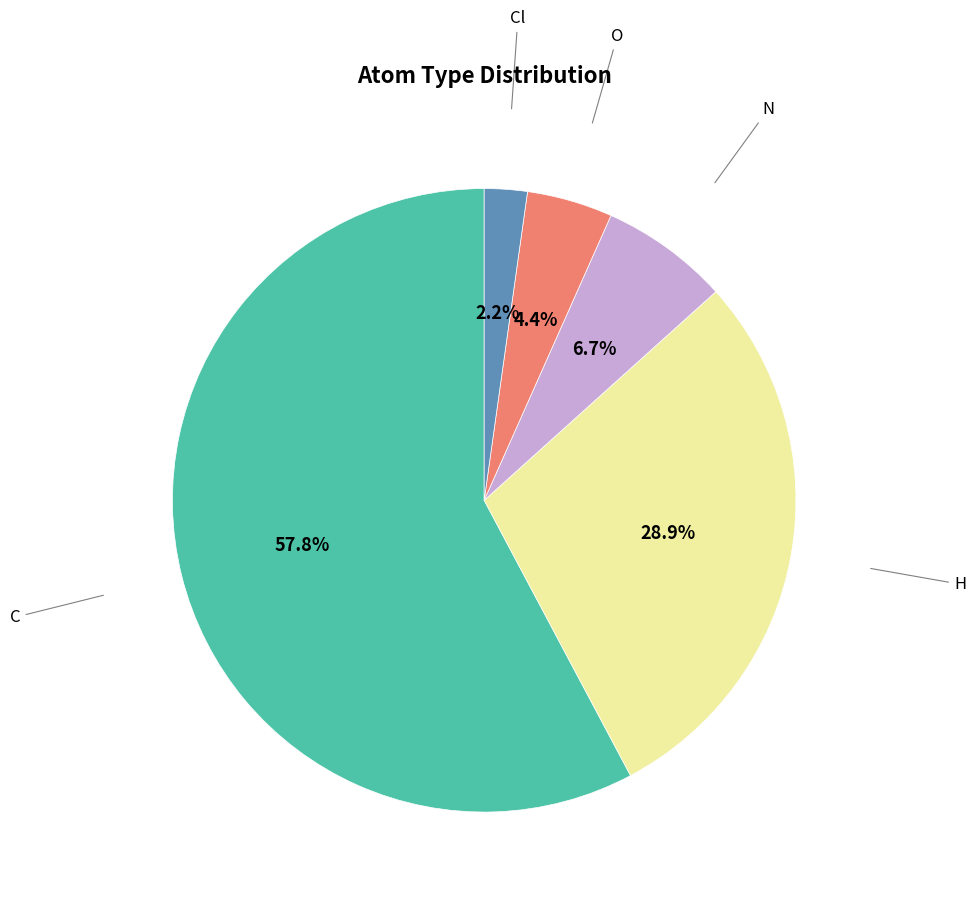

What portion of the pie excludes O?

95.6%